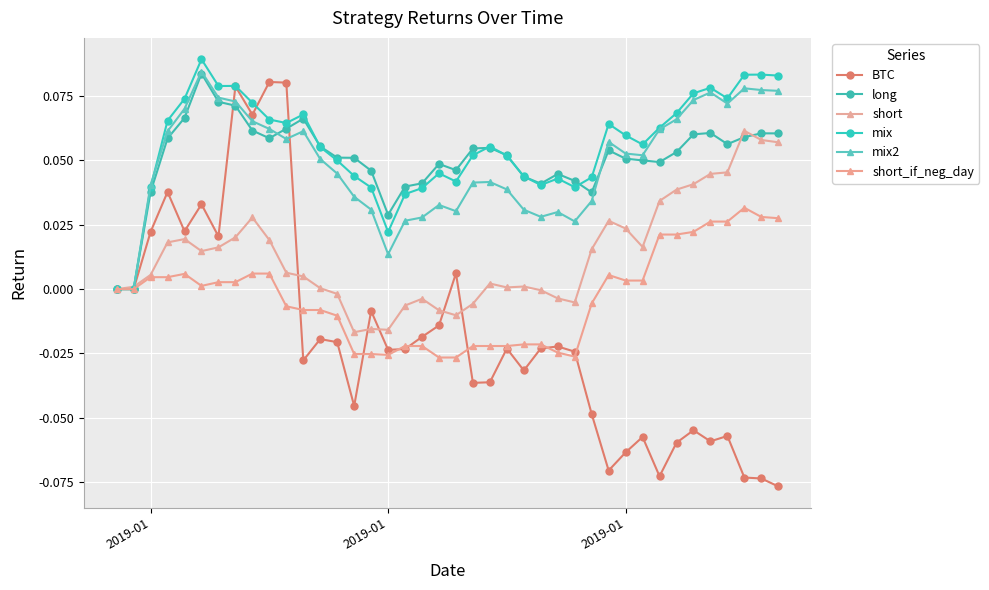

Which series ends up on top after the final intersection of BTC and short?

short